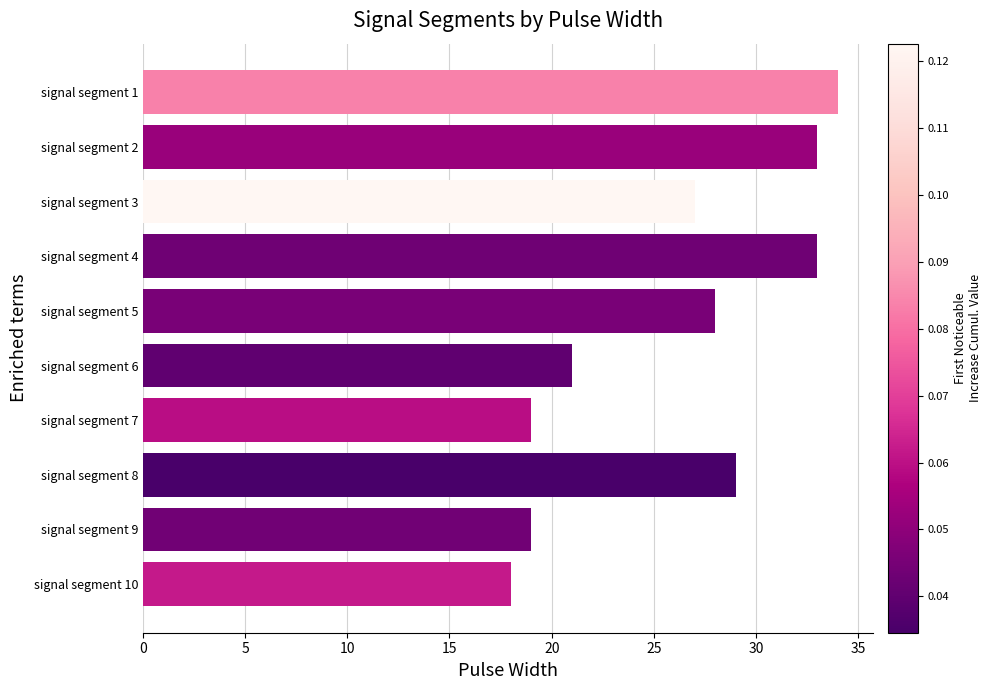

The chart shows a value of 33 at signal segment 6. True or false?

False